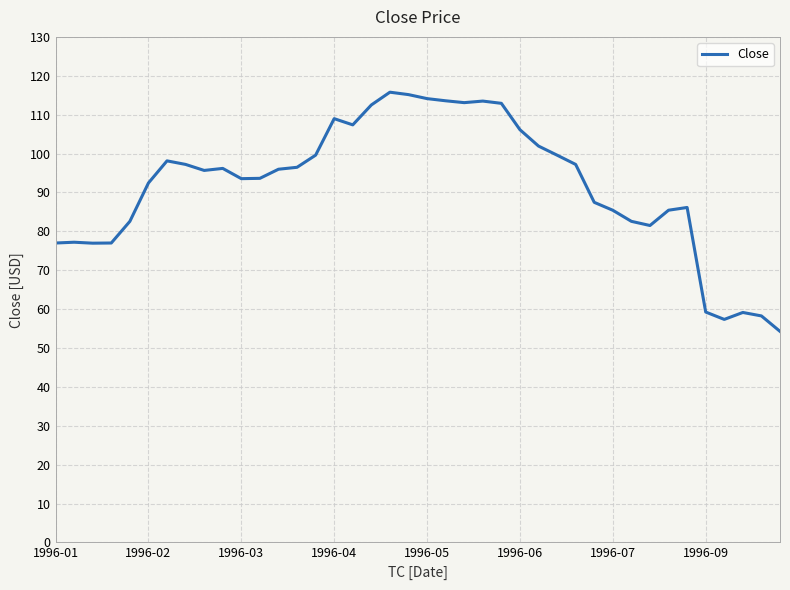

What is the maximum value shown in the chart?

115.8